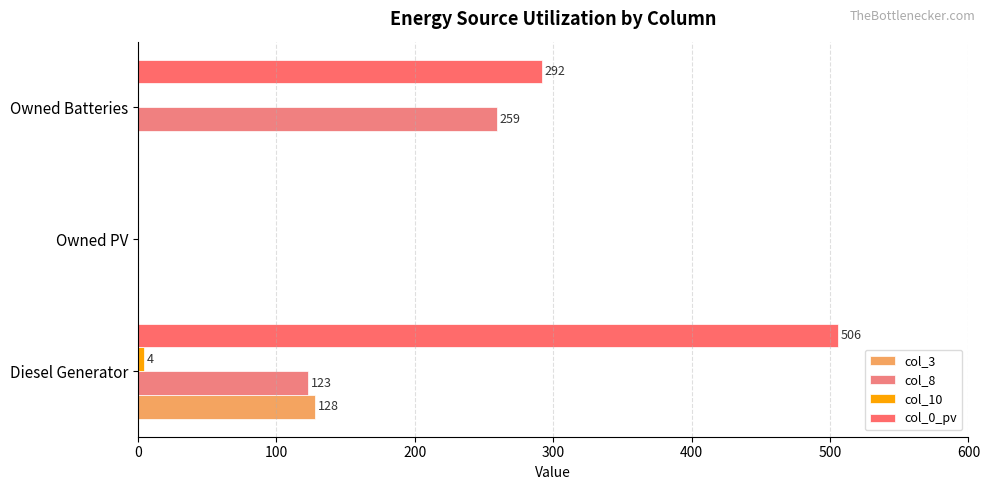

How many values in col_8 are above zero?

2